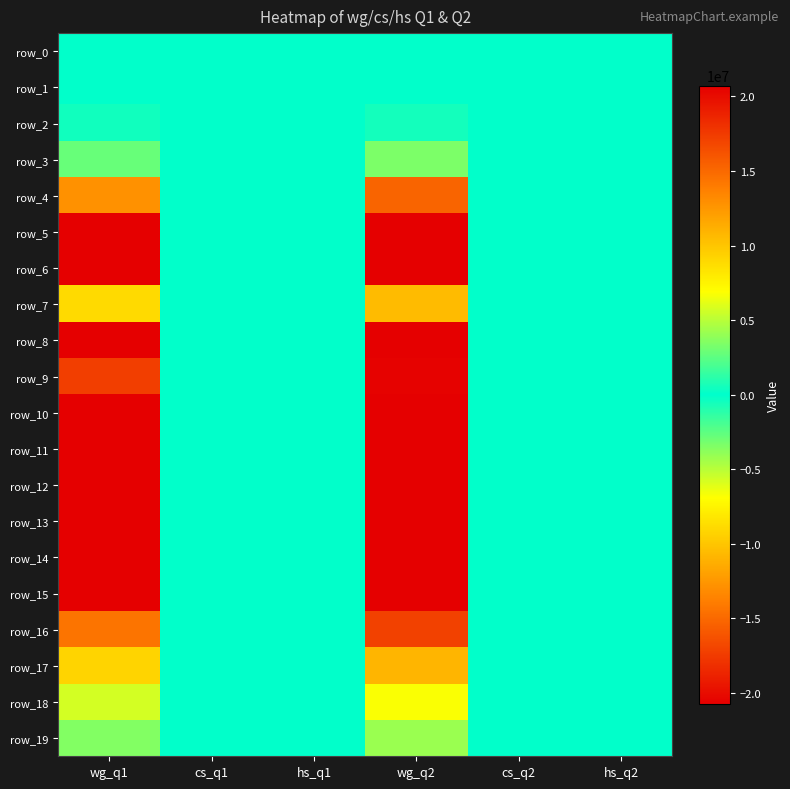

At which category does the chart reach its minimum across all series?

wg_q2